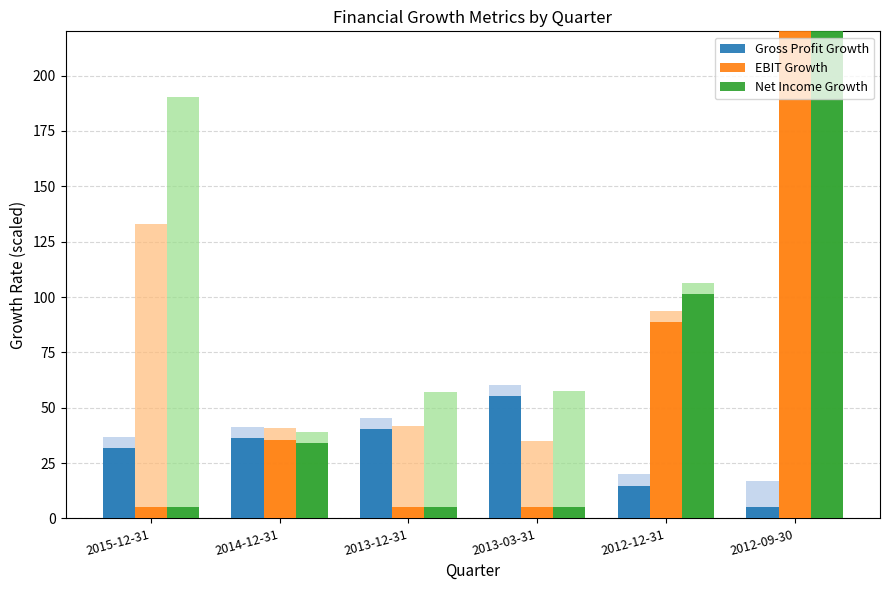

True or false: EBIT Growth has a value of 23.9 at 2014-12-31.

False